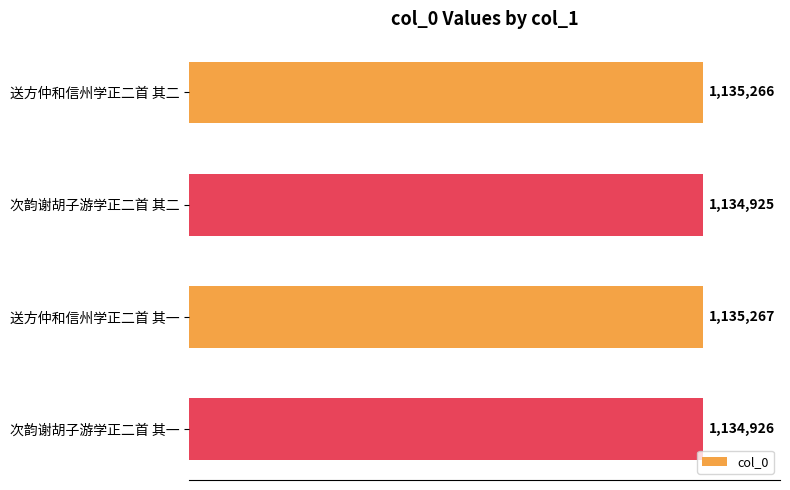

Are the bars horizontal?

Yes